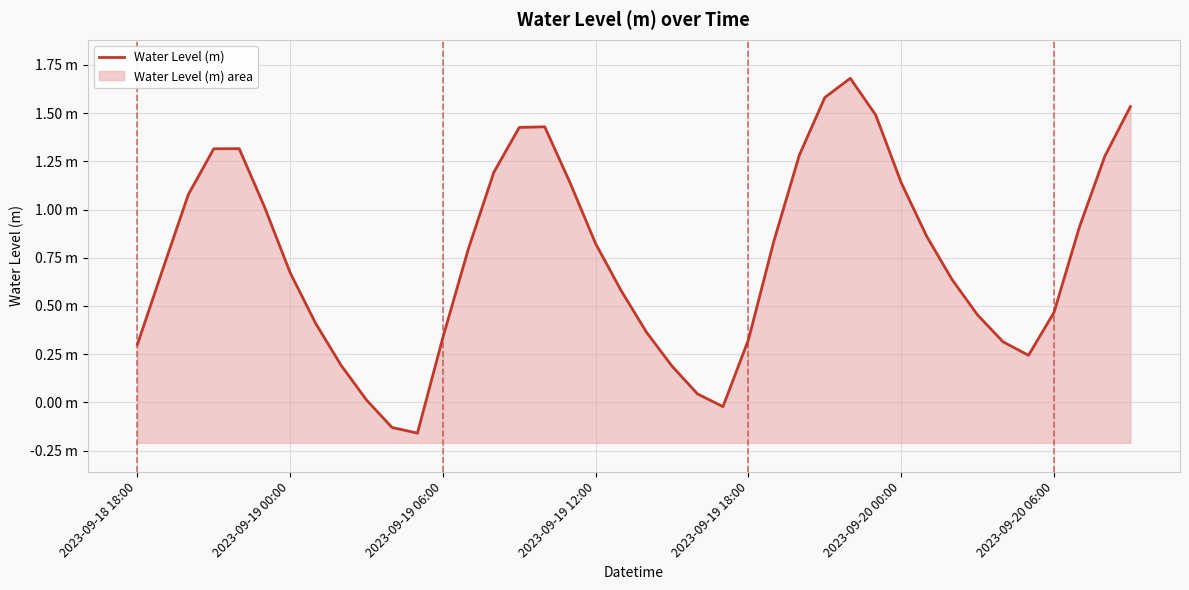

The chart shows a value of 0.7 at 2023-09-19 00:00. True or false?

True